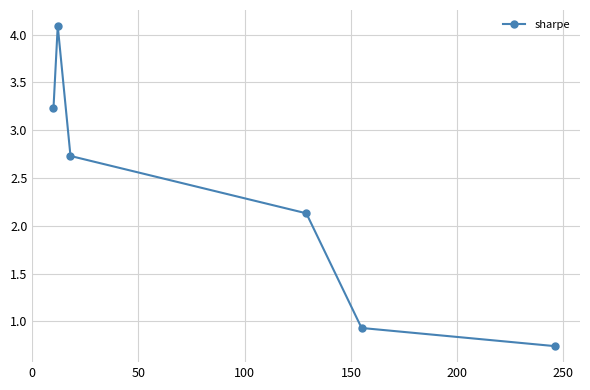

What is the maximum value shown in the chart?

4.1